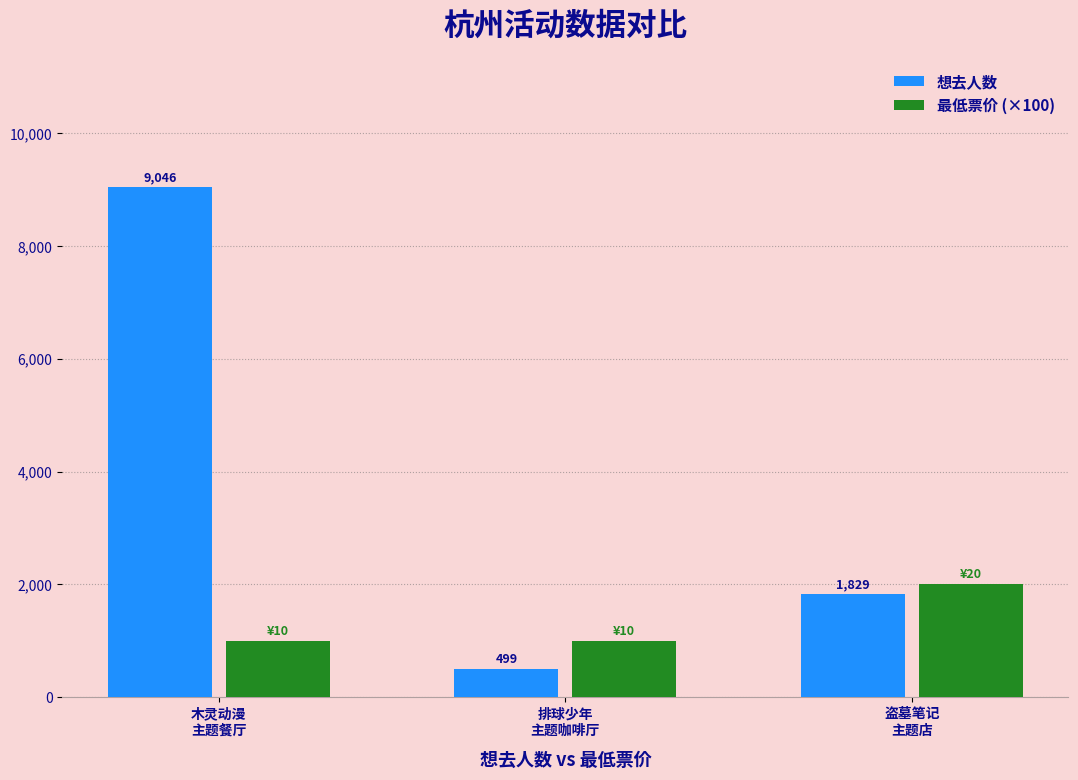

Is the value of 想去人数 at 木灵动漫
主题餐厅 greater than the value of 最低票价 (×100) at 排球少年
主题咖啡厅?

Yes